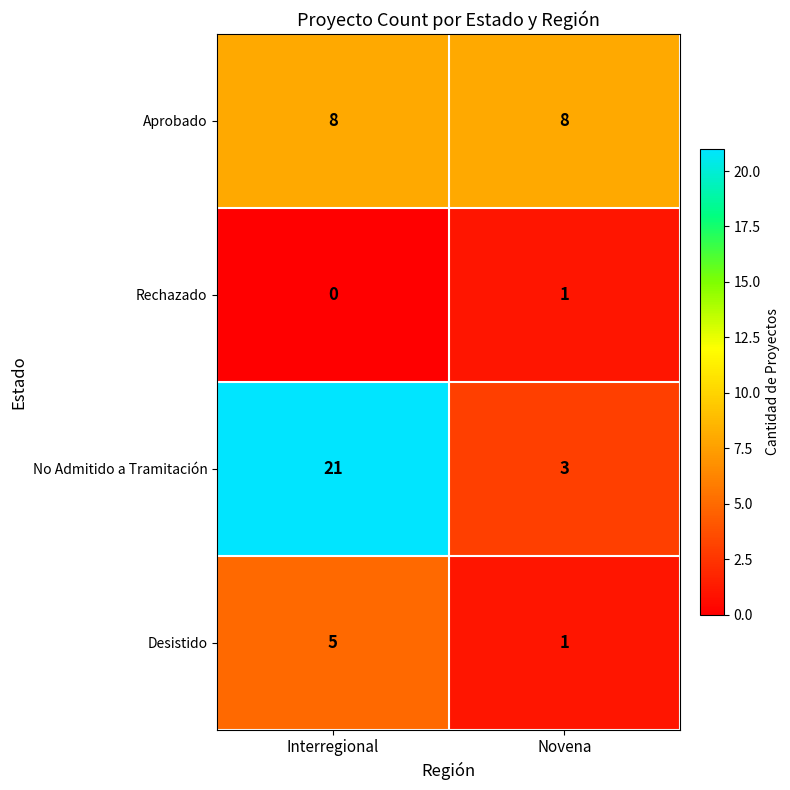

At how many categories does at least one series exceed 17?

1